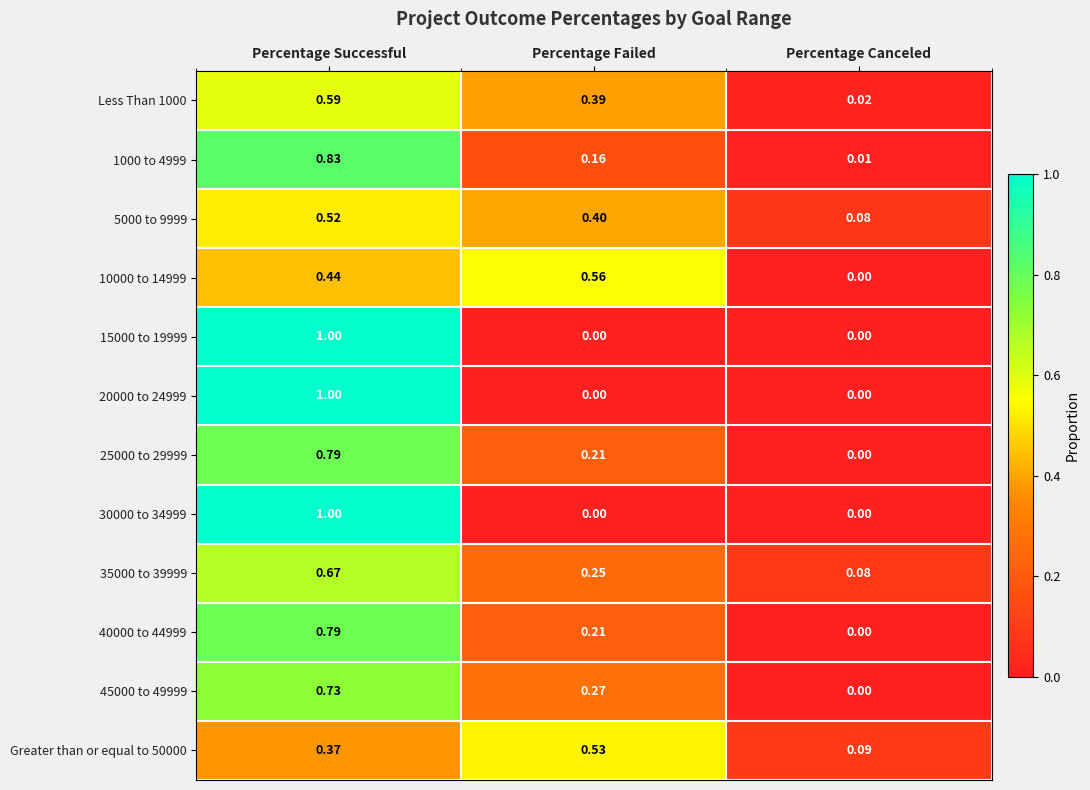

Which label corresponds to the largest value in the chart?

Percentage Successful